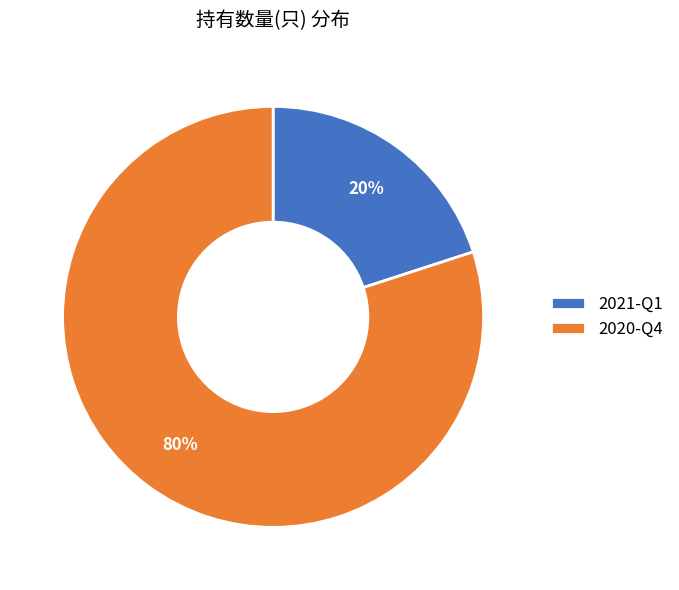

To the nearest percent, what is the combined percentage of 2020-Q4 and 2021-Q1?

100%